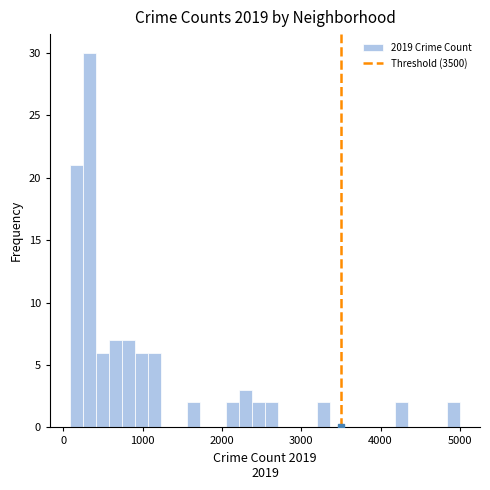

Around what value on the x-axis is the tallest bar? Give the approximate position of its centre, as read against the axis.

300